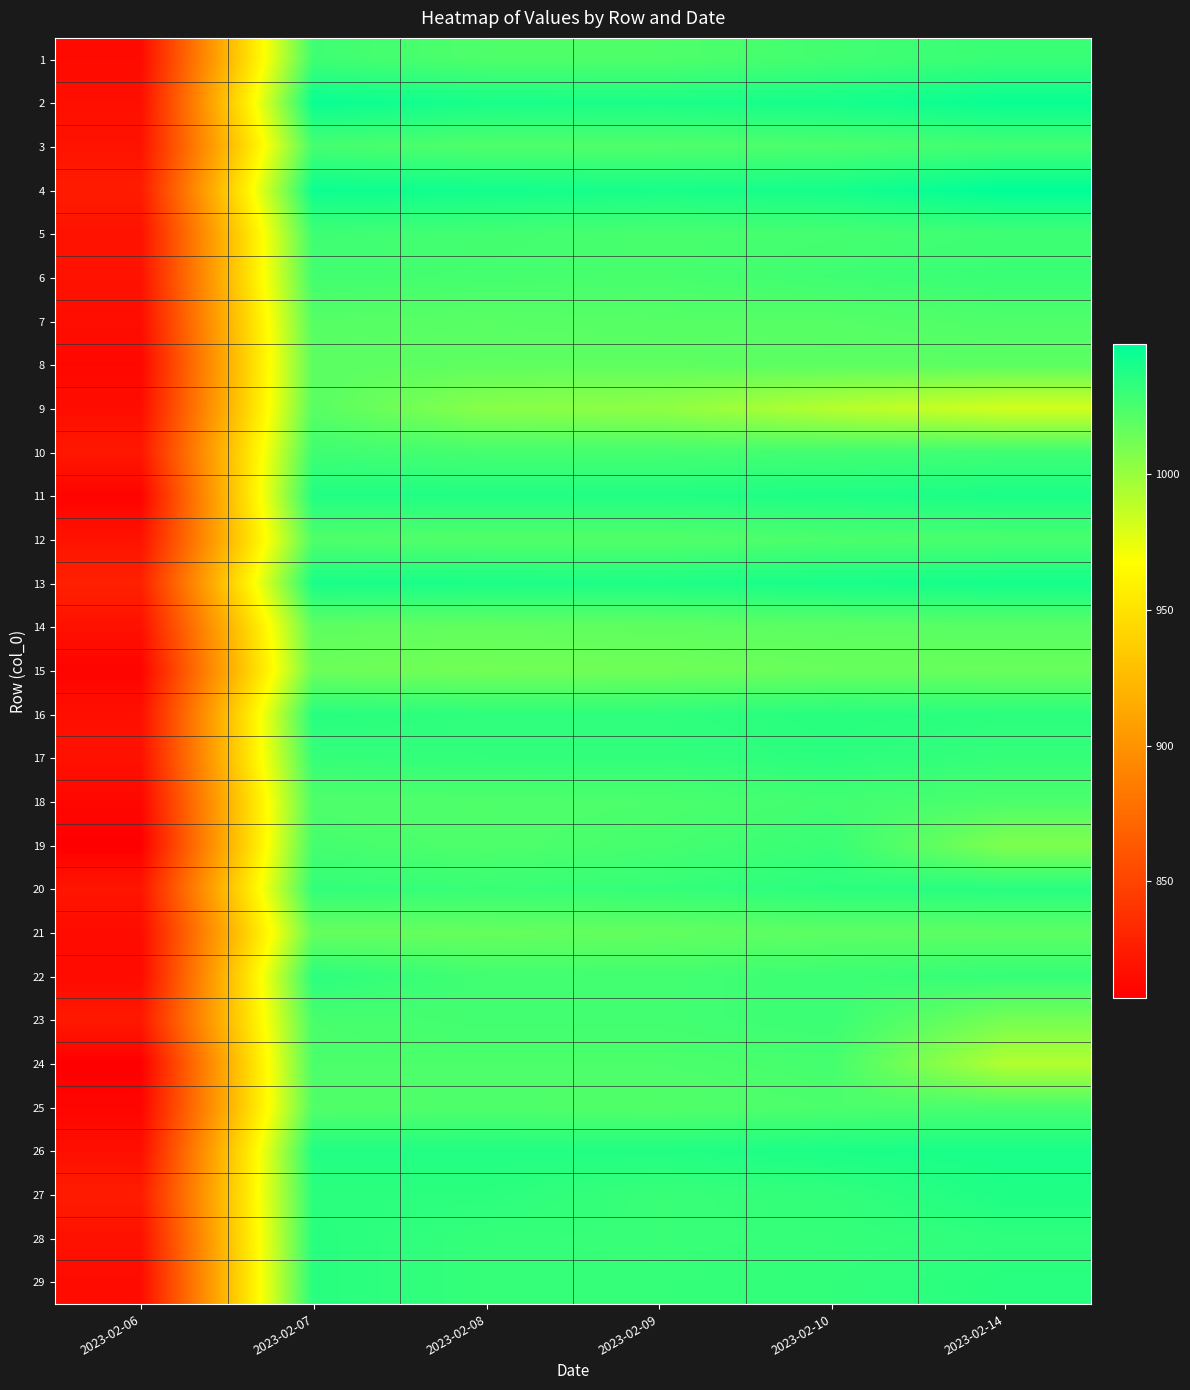

Reading left to right, what are all the values shown in this chart?

1: 2023-02-06=814	2023-02-07=1028	2023-02-08=1023	2023-02-09=1023	2023-02-10=1027	2023-02-14=1030
2: 2023-02-06=817	2023-02-07=1045	2023-02-08=1040	2023-02-09=1039	2023-02-10=1041	2023-02-14=1045
3: 2023-02-06=819	2023-02-07=1026	2023-02-08=1023	2023-02-09=1023	2023-02-10=1024	2023-02-14=1027
4: 2023-02-06=825	2023-02-07=1044	2023-02-08=1042	2023-02-09=1040	2023-02-10=1041	2023-02-14=1048
5: 2023-02-06=819	2023-02-07=1028	2023-02-08=1027	2023-02-09=1025	2023-02-10=1026	2023-02-14=1028
6: 2023-02-06=819	2023-02-07=1027	2023-02-08=1026	2023-02-09=1025	2023-02-10=1028	2023-02-14=1030
7: 2023-02-06=816	2023-02-07=1021	2023-02-08=1020	2023-02-09=1021	2023-02-10=1021	2023-02-14=1023
8: 2023-02-06=812	2023-02-07=1019	2023-02-08=1018	2023-02-09=1018	2023-02-10=1019	2023-02-14=1019
9: 2023-02-06=816	2023-02-07=1020	2023-02-08=1005	2023-02-09=1003	2023-02-10=991	2023-02-14=982
10: 2023-02-06=822	2023-02-07=1028	2023-02-08=1026	2023-02-09=1026	2023-02-10=1027	2023-02-14=1028
11: 2023-02-06=810	2023-02-07=1037	2023-02-08=1037	2023-02-09=1037	2023-02-10=1038	2023-02-14=1039
12: 2023-02-06=819	2023-02-07=1023	2023-02-08=1022	2023-02-09=1022	2023-02-10=1024	2023-02-14=1025
13: 2023-02-06=828	2023-02-07=1040	2023-02-08=1039	2023-02-09=1038	2023-02-10=1040	2023-02-14=1041
14: 2023-02-06=818	2023-02-07=1018	2023-02-08=1017	2023-02-09=1018	2023-02-10=1019	2023-02-14=1020
15: 2023-02-06=810	2023-02-07=1014	2023-02-08=1012	2023-02-09=1013	2023-02-10=1015	2023-02-14=1015
16: 2023-02-06=817	2023-02-07=1035	2023-02-08=1033	2023-02-09=1033	2023-02-10=1035	2023-02-14=1034
17: 2023-02-06=818	2023-02-07=1031	2023-02-08=1032	2023-02-09=1032	2023-02-10=1034	2023-02-14=1031
18: 2023-02-06=812	2023-02-07=1023	2023-02-08=1023	2023-02-09=1024	2023-02-10=1027	2023-02-14=1024
19: 2023-02-06=807	2023-02-07=1026	2023-02-08=1023	2023-02-09=1026	2023-02-10=1030	2023-02-14=1008
20: 2023-02-06=821	2023-02-07=1032	2023-02-08=1030	2023-02-09=1031	2023-02-10=1034	2023-02-14=1035
21: 2023-02-06=815	2023-02-07=1016	2023-02-08=1016	2023-02-09=1017	2023-02-10=1019	2023-02-14=1019
22: 2023-02-06=814	2023-02-07=1034	2023-02-08=1027	2023-02-09=1027	2023-02-10=1029	2023-02-14=1031
23: 2023-02-06=823	2023-02-07=1025	2023-02-08=1027	2023-02-09=1027	2023-02-10=1029	2023-02-14=1011
24: 2023-02-06=807	2023-02-07=1024	2023-02-08=1024	2023-02-09=1024	2023-02-10=1026	2023-02-14=992
25: 2023-02-06=811	2023-02-07=1022	2023-02-08=1023	2023-02-09=1022	2023-02-10=1024	2023-02-14=1025
26: 2023-02-06=817	2023-02-07=1037	2023-02-08=1037	2023-02-09=1037	2023-02-10=1039	2023-02-14=1040
27: 2023-02-06=825	2023-02-07=1034	2023-02-08=1034	2023-02-09=1030	2023-02-10=1032	2023-02-14=1038
28: 2023-02-06=818	2023-02-07=1035	2023-02-08=1031	2023-02-09=1030	2023-02-10=1031	2023-02-14=1033
29: 2023-02-06=815	2023-02-07=1035	2023-02-08=1031	2023-02-09=1031	2023-02-10=1032	2023-02-14=1035